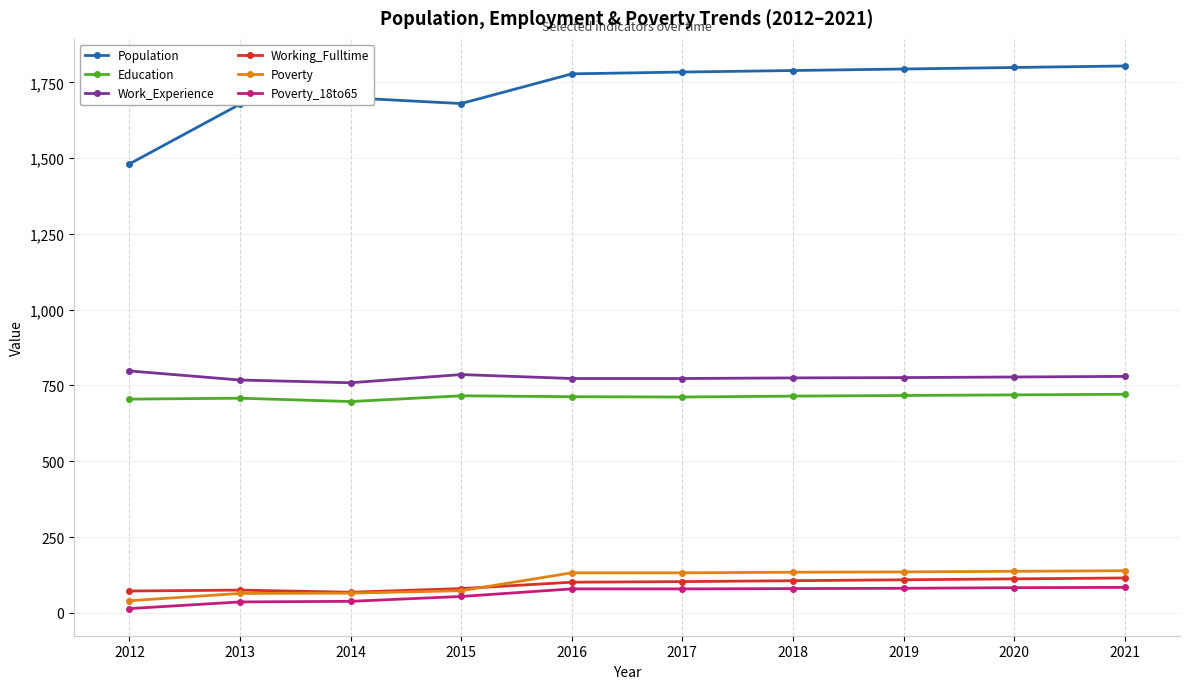

What is the lowest value of the Education series?

697